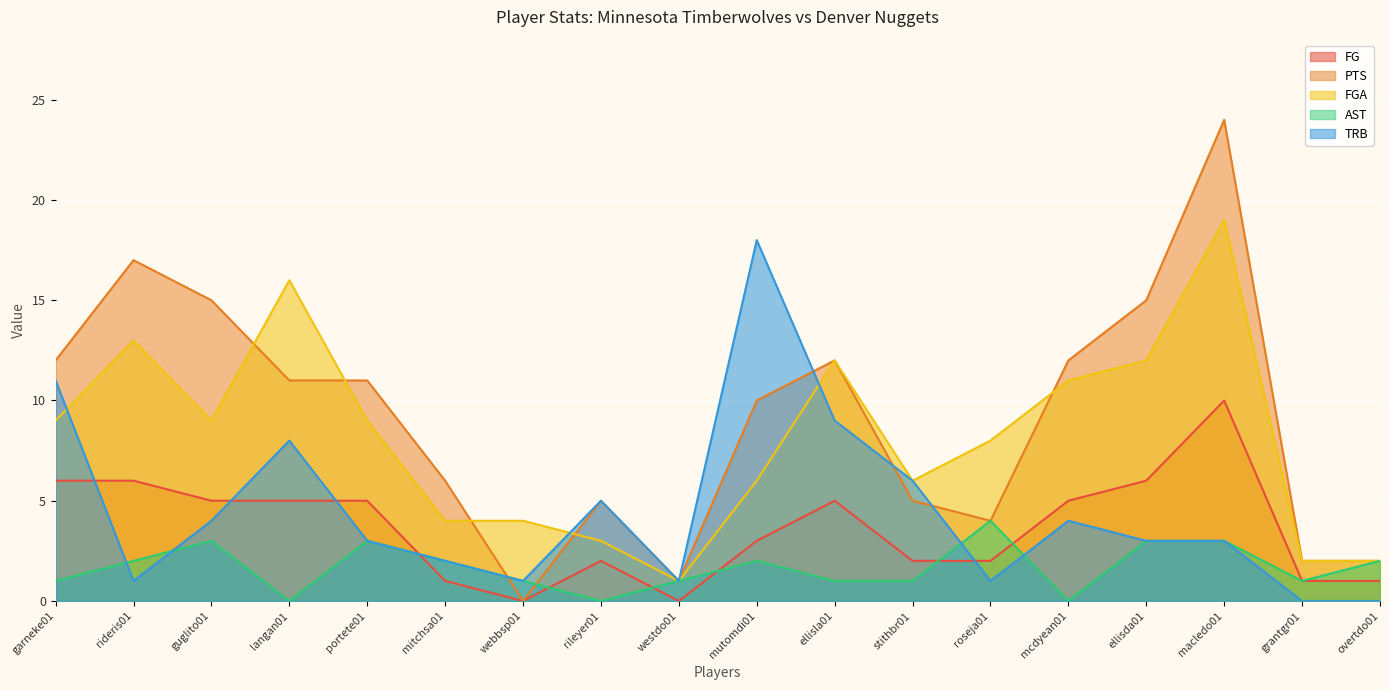

At which label is FGA closest to 10?

garneke01